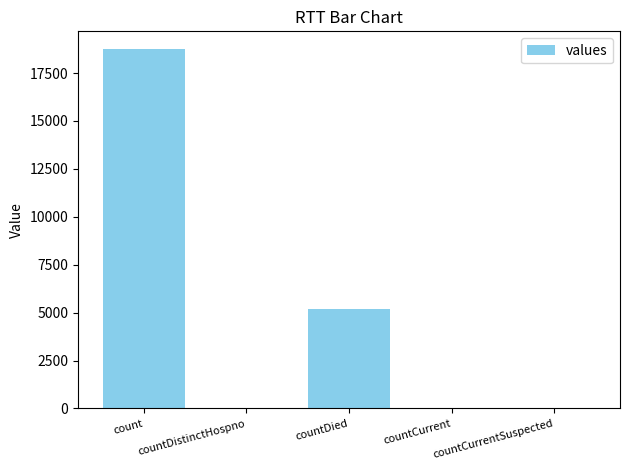

Between countDied and count, which is larger?

count